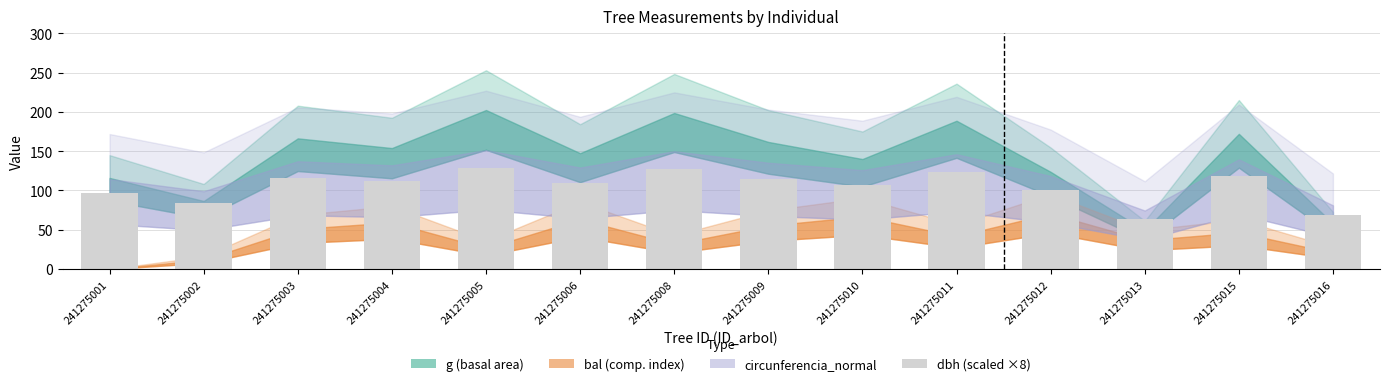

What is the sum of the values at 241275010 and 241275005?

235.2